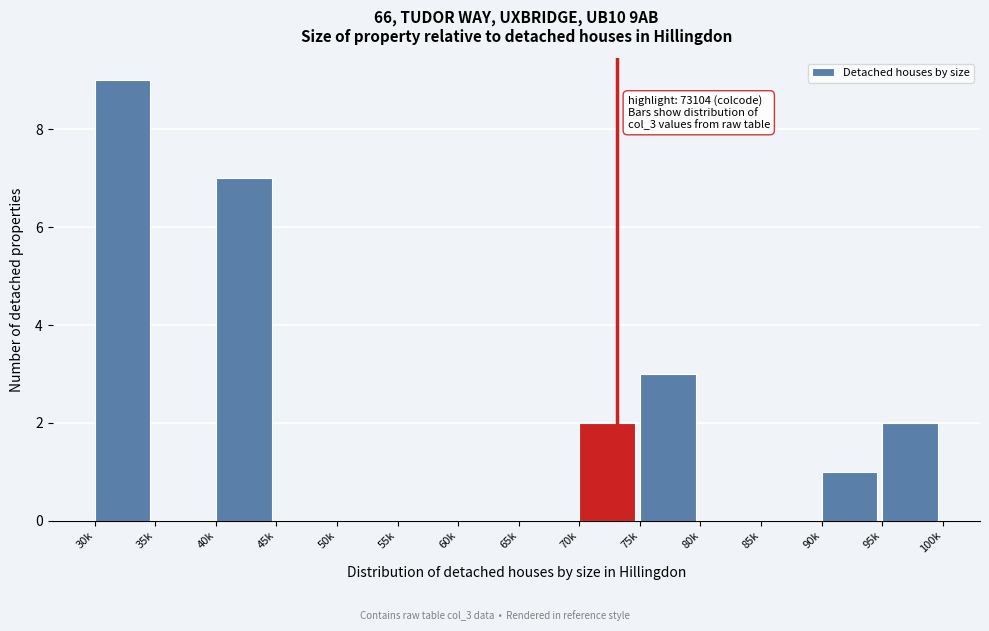

Reading right to left, list all the values displayed in this chart.

95k=2	90k=1	85k=0	80k=0	75k=3	70k=2	65k=0	60k=0	55k=0	50k=0	45k=0	40k=7	35k=0	30k=9